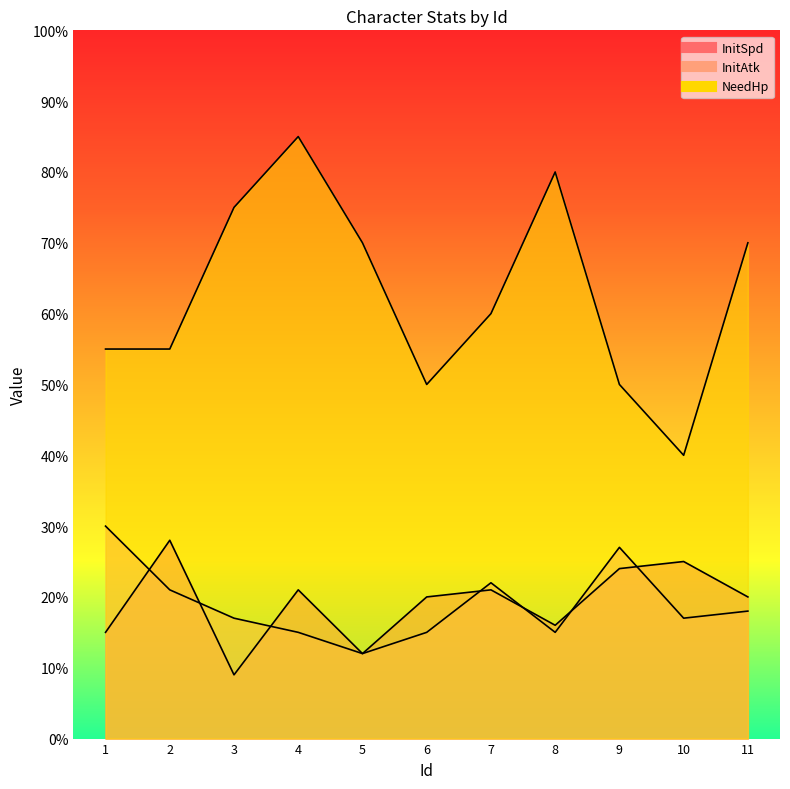

What is the difference between the InitSpd values at 9 and 1?

9